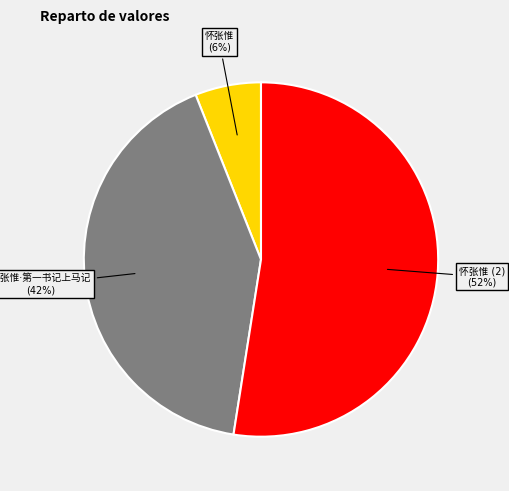

To the nearest percent, what is the difference between the largest and smallest slice percentages?

46%